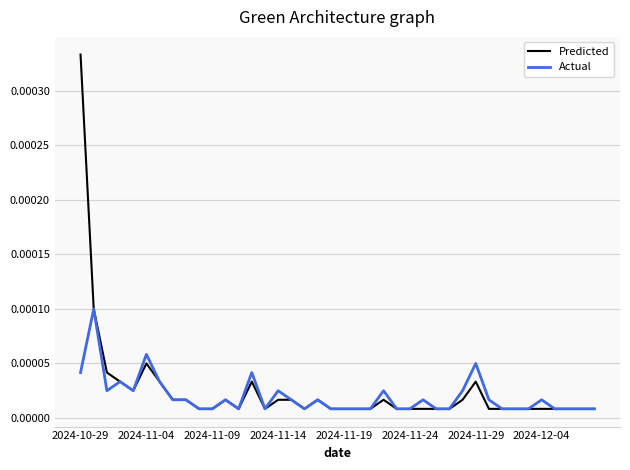

Which series has the largest range (max minus min)?

Predicted